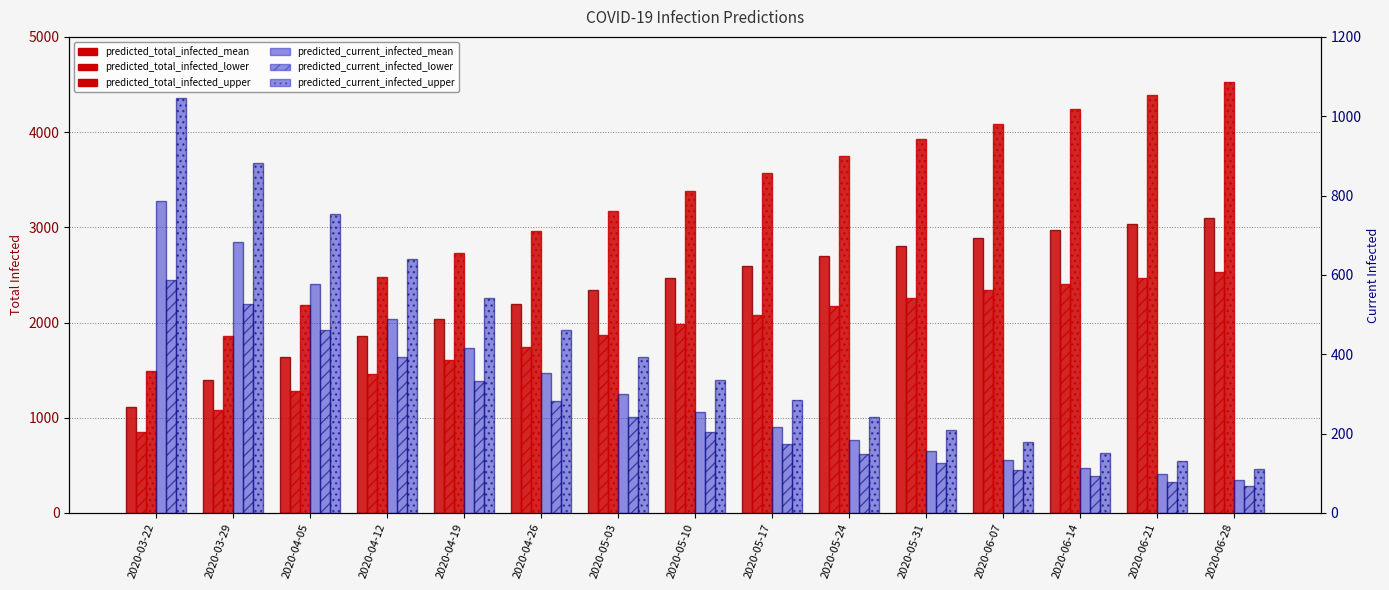

List the labels in order of predicted_total_infected_lower value, smallest first.

2020-03-22, 2020-03-29, 2020-04-05, 2020-04-12, 2020-04-19, 2020-04-26, 2020-05-03, 2020-05-10, 2020-05-17, 2020-05-24, 2020-05-31, 2020-06-07, 2020-06-14, 2020-06-21, 2020-06-28